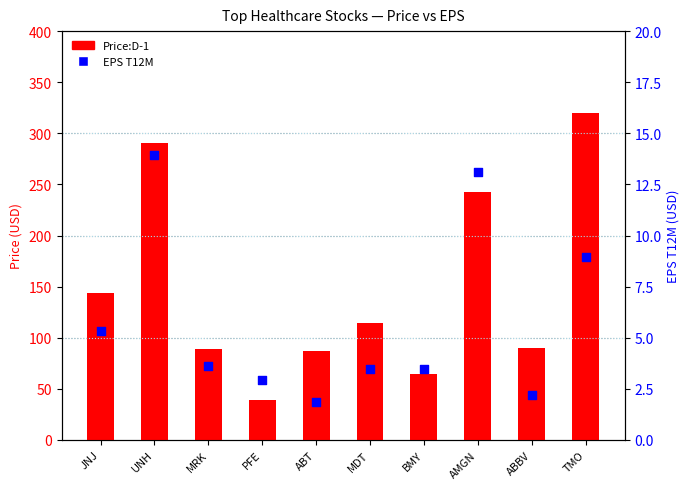

At which category is the sum across all series the highest?

TMO